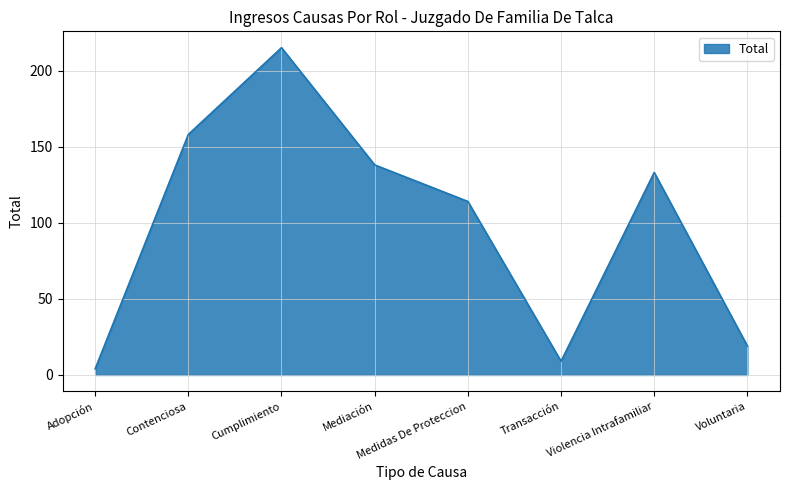

Rank the categories by value from highest to lowest.

Cumplimiento, Contenciosa, Mediación, Violencia Intrafamiliar, Medidas De Proteccion, Voluntaria, Transacción, Adopción